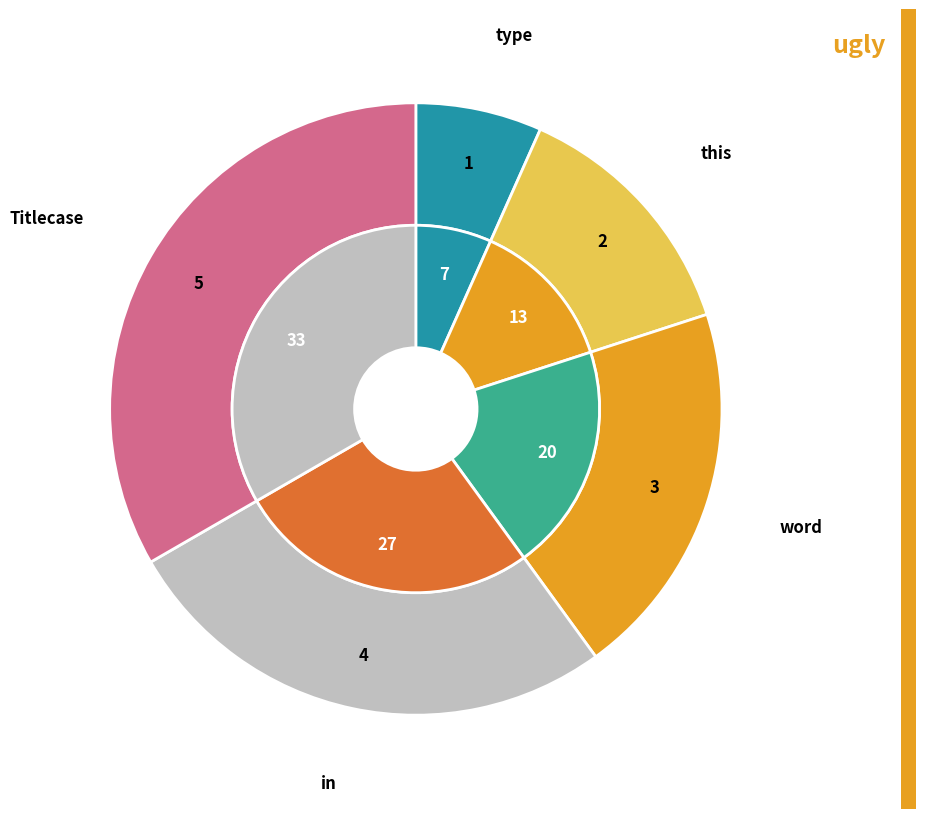

What is the smallest slice in the pie chart?

type